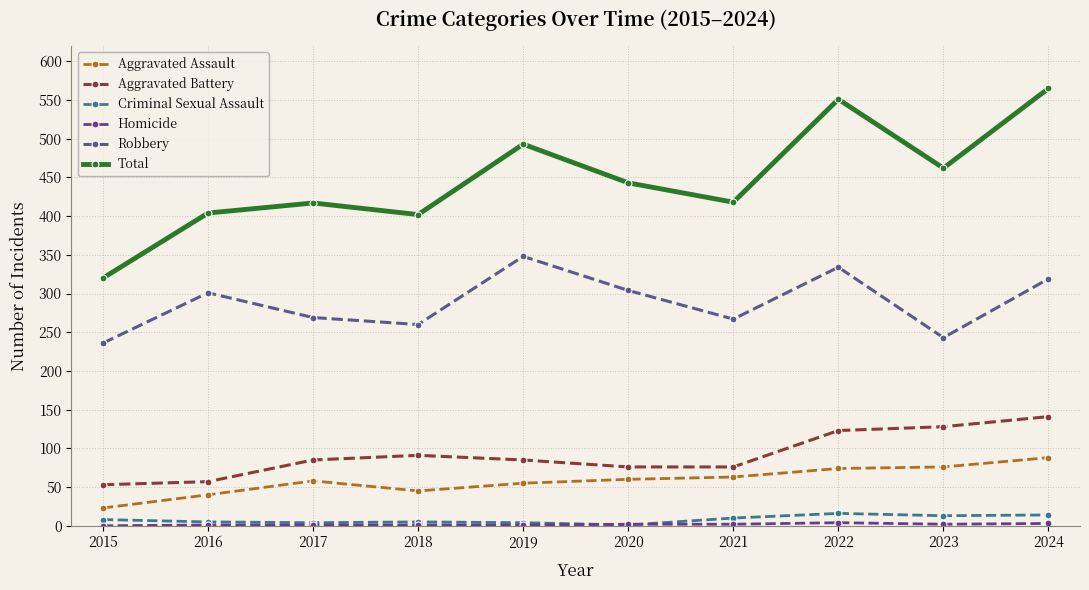

How many lines are shown in the chart?

6